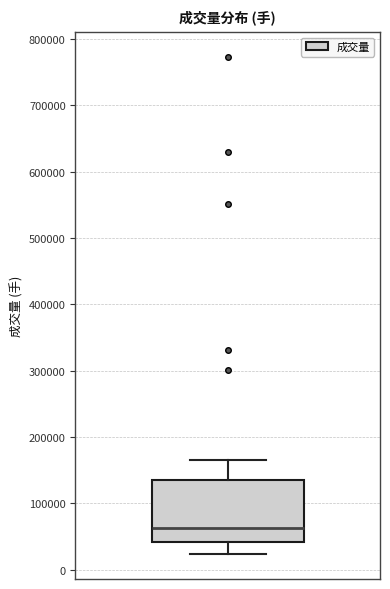

Read this box plot against the y-axis: the position of the median line, the range covered by the box, and the ends of both whiskers. The values are not printed on the chart, so give them approximately, as read against the axis.

median 60000, box 40000 to 140000, whiskers 20000 to 170000